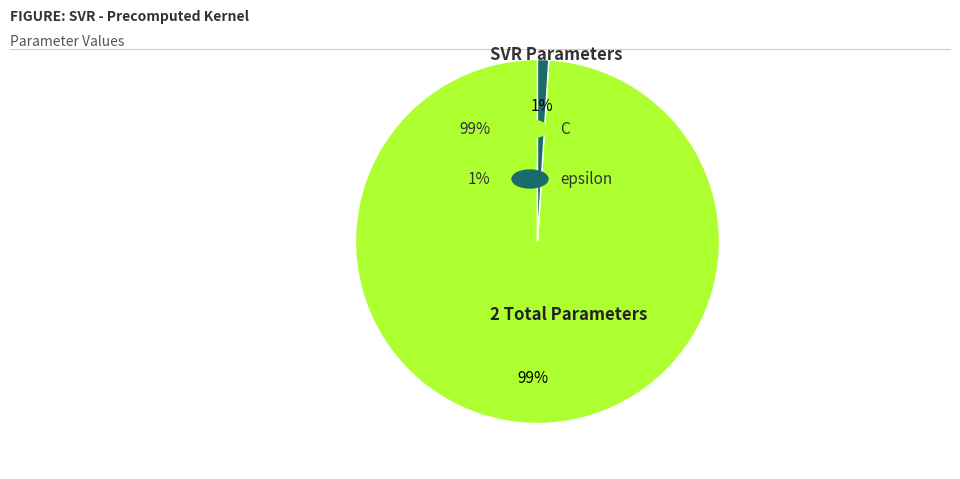

Does any single category account for the majority?

Yes